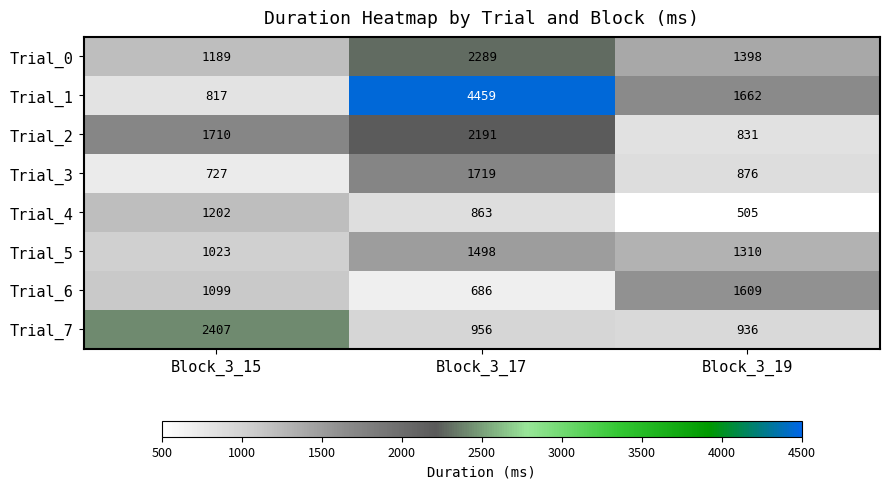

The value of Trial_3 at Block_3_15 is 238. True or false?

False